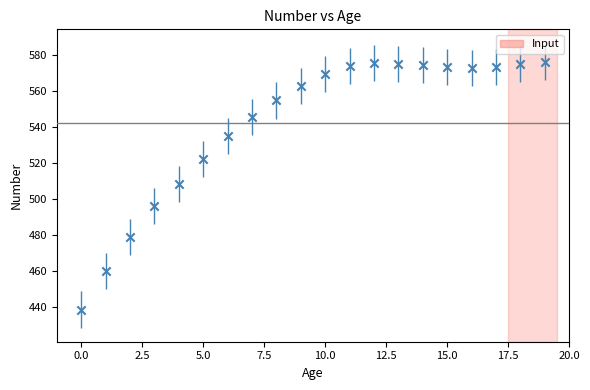

How many data points are displayed?

20